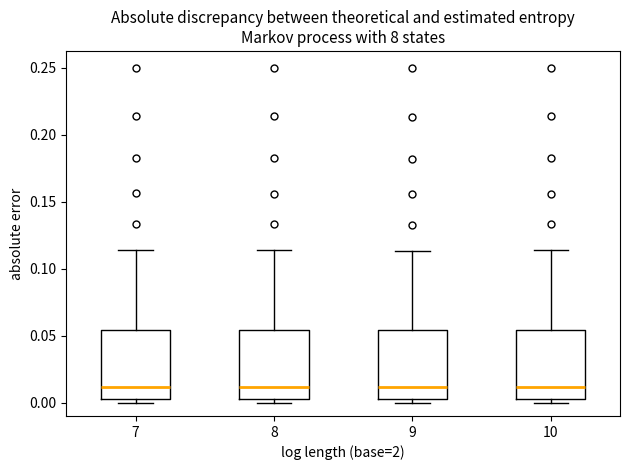

Where does the upper whisker of the box at x = 9 end on the y-axis? The values are not printed on the chart, so give them approximately, as read against the axis.

0.115